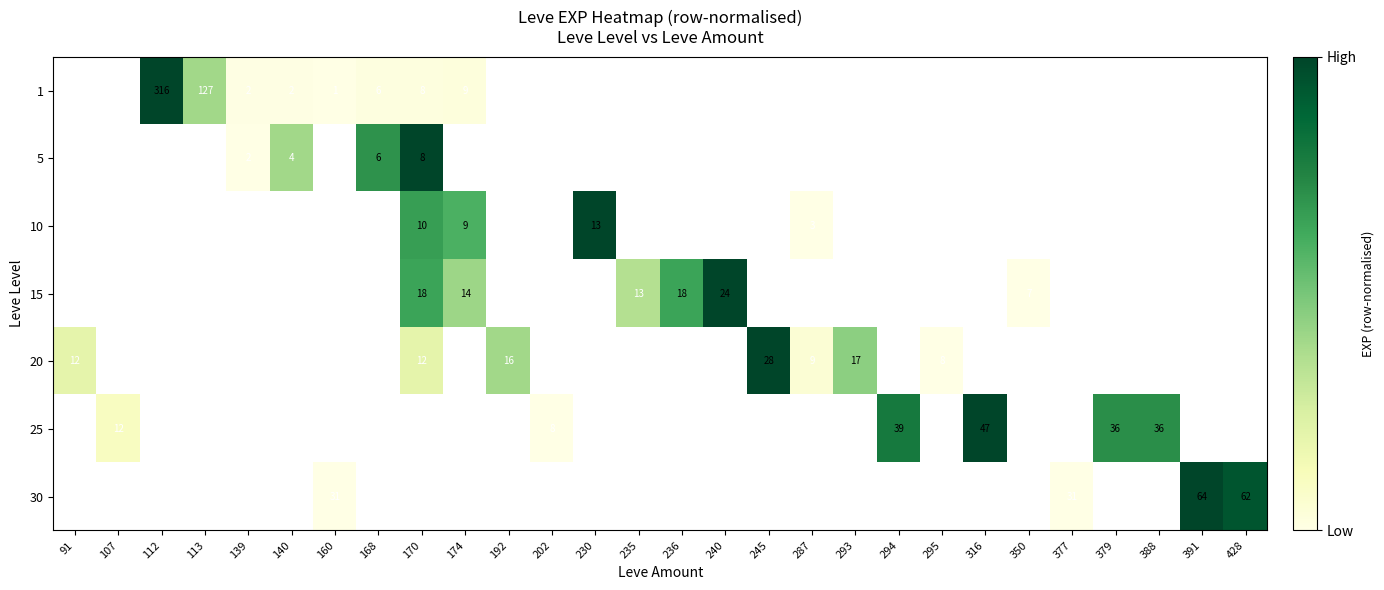

Is it true that 5 equals 3 at 139?

False